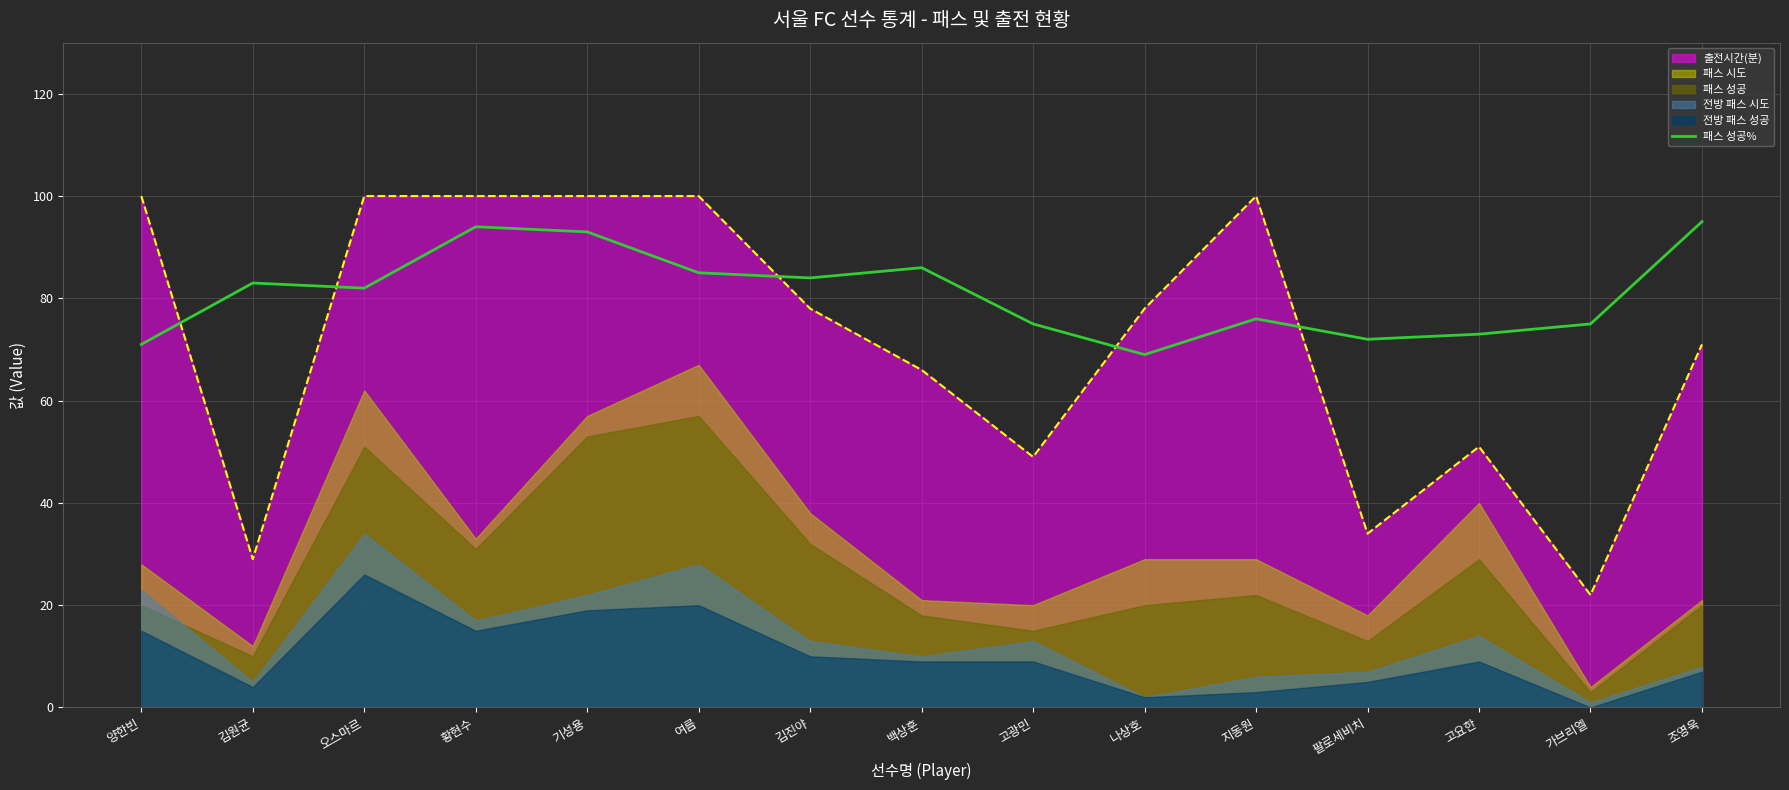

Is it true that 출전시간(분) equals 22 at 가브리엘?

True